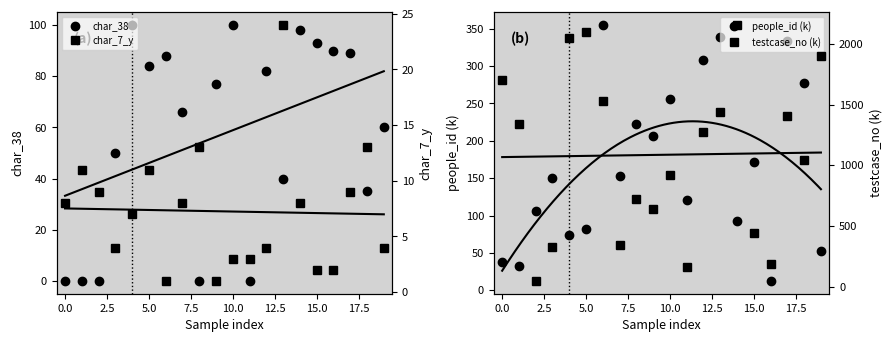

How many series are shown in this chart?

4